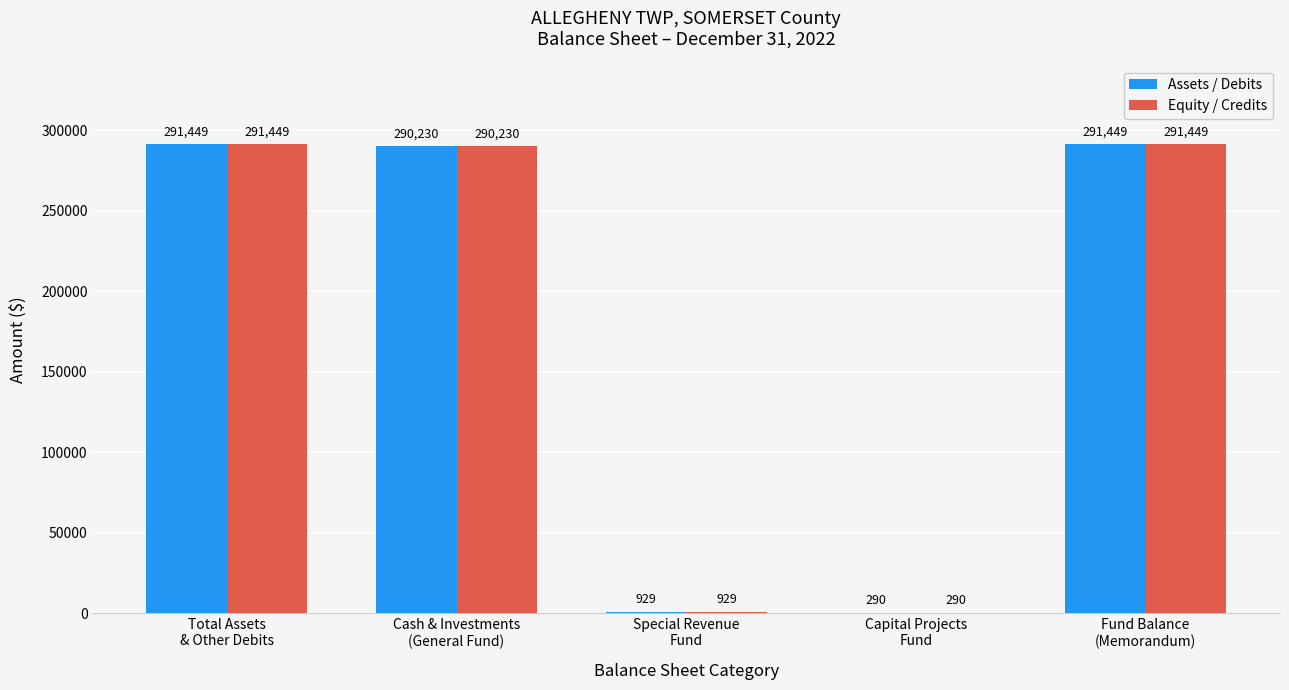

Where does the Assets / Debits series first go above 290230?

Total Assets
& Other Debits